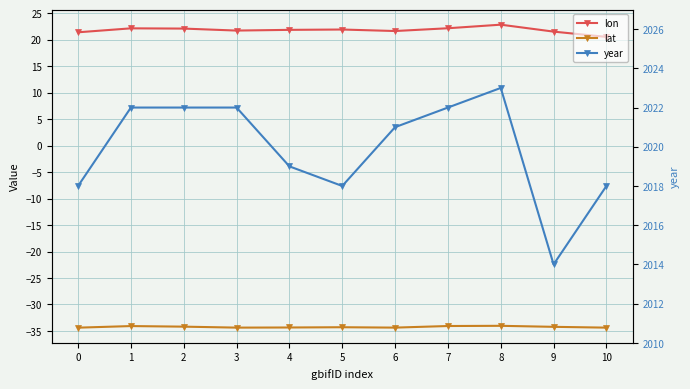

The value of lat at 1 is -18.9. True or false?

False